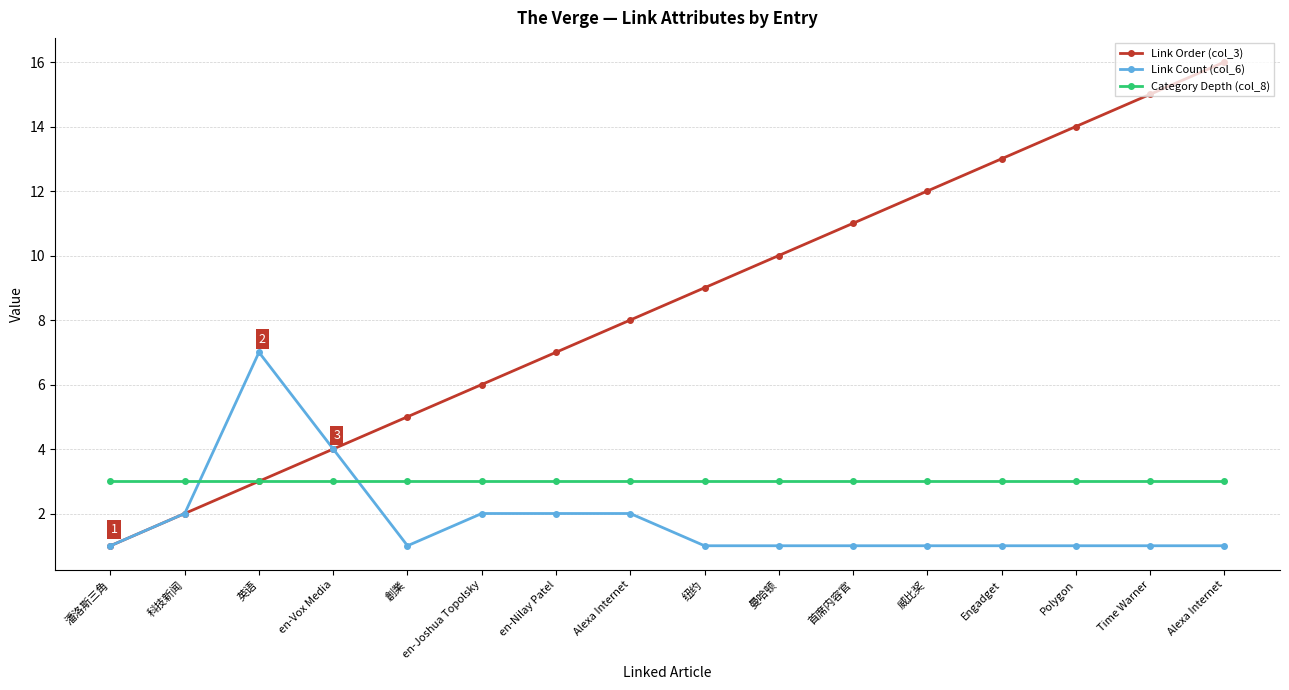

True or false: Link Order (col_3) and Category Depth (col_8) cross at least once.

False